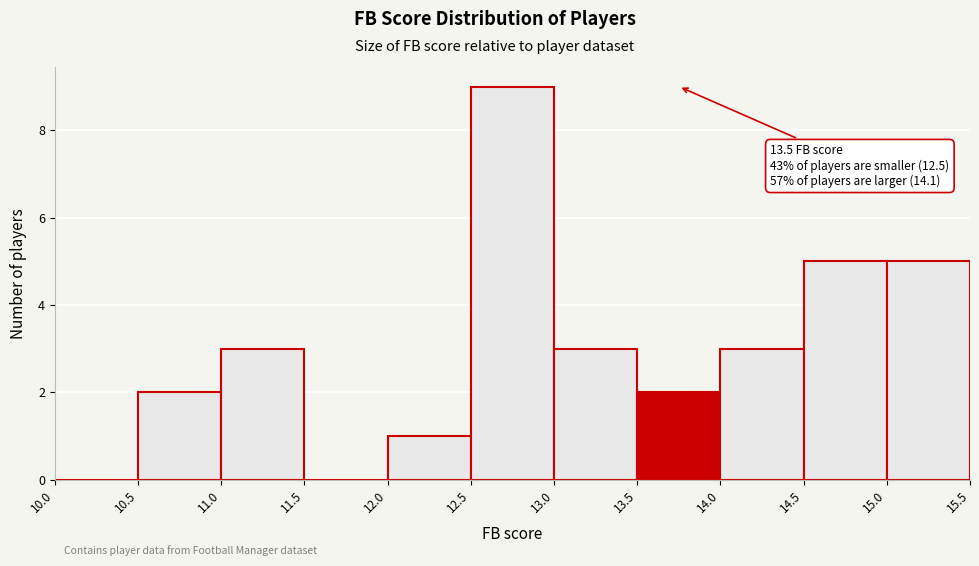

Over which range of the x-axis is the bar tallest?

12.5 to 13.0